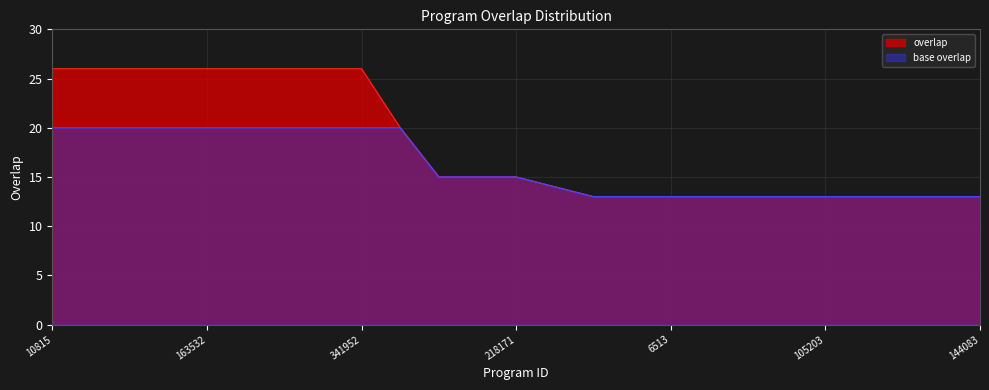

What position from the right is 105083?

6